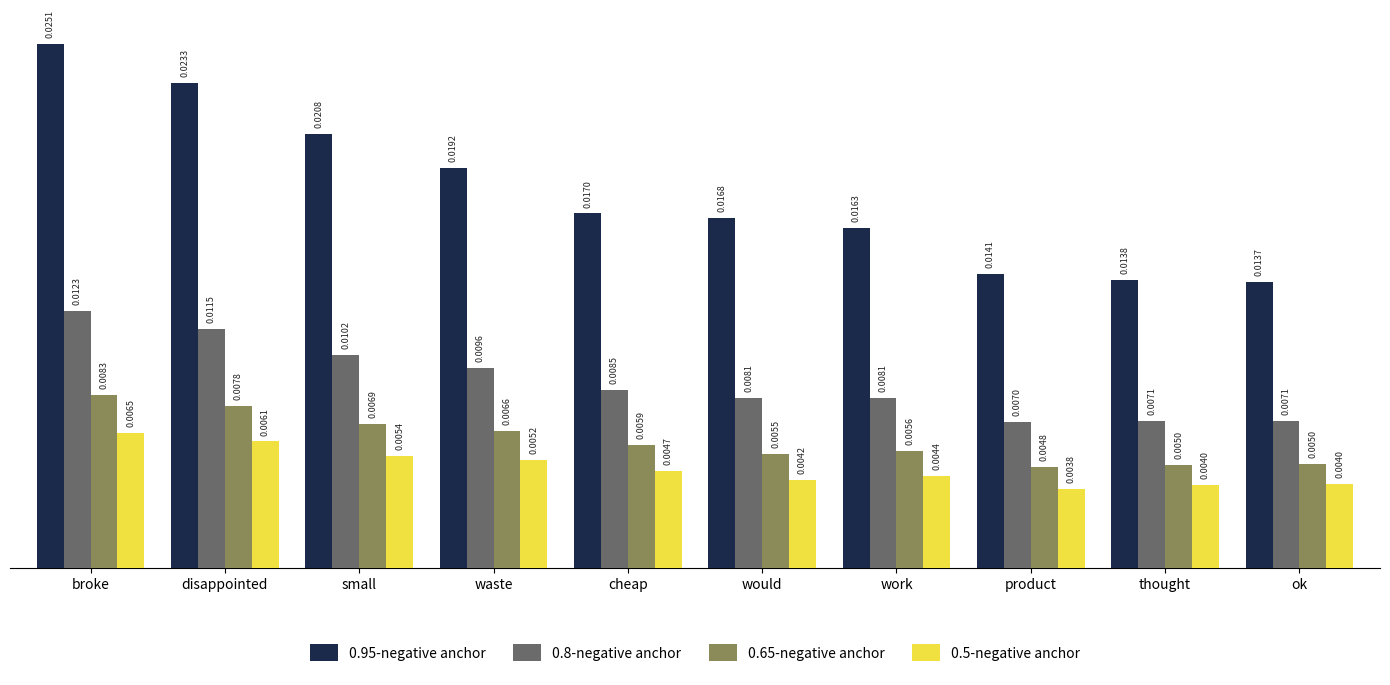

What is the label of the 8th bar from the left?

product